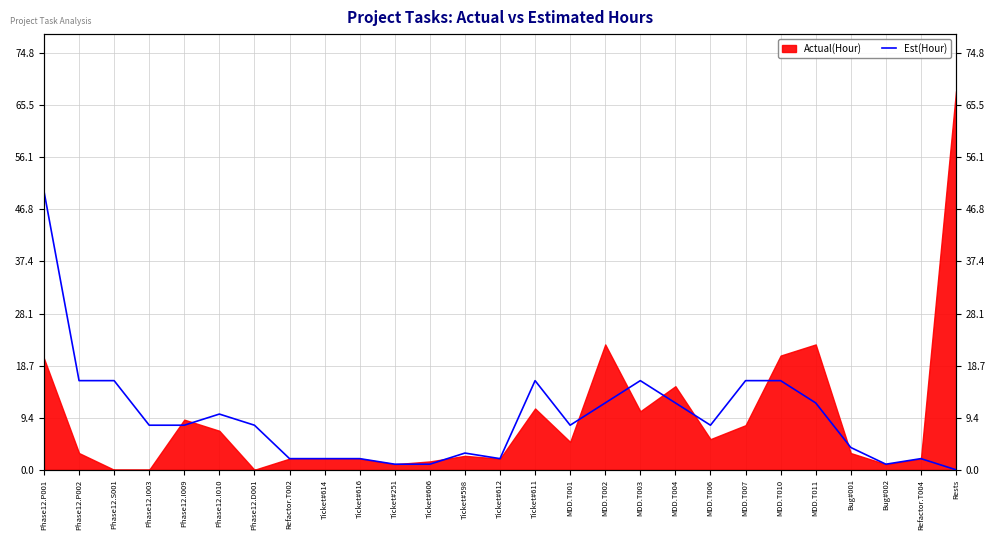

What is the ratio of the value at MDD.T001 to the value at Ticket#611?

0.5